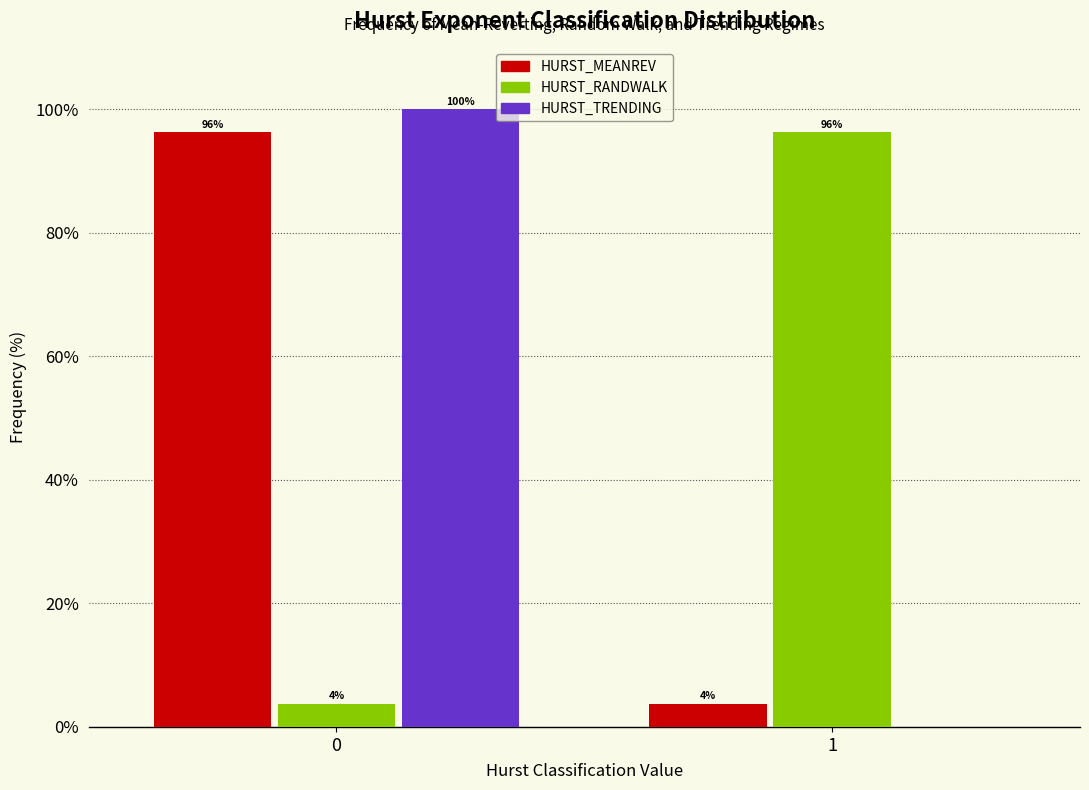

What is the total value across all series at 1?

100.0